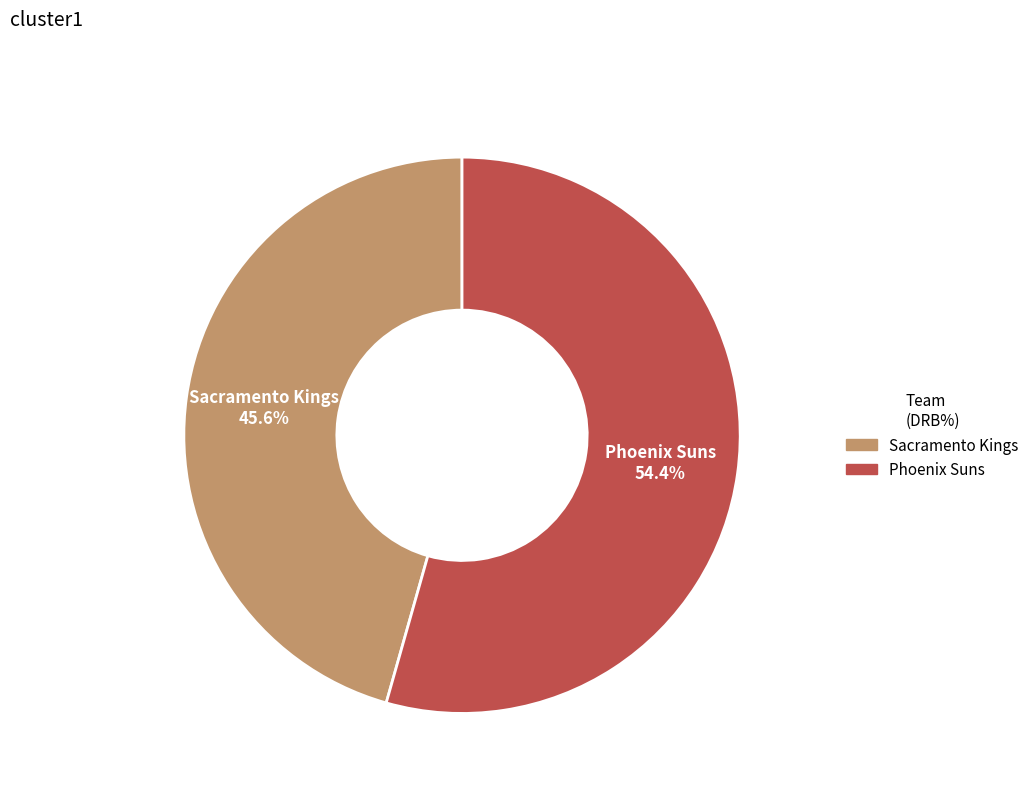

What is the largest slice in the pie chart?

Phoenix Suns